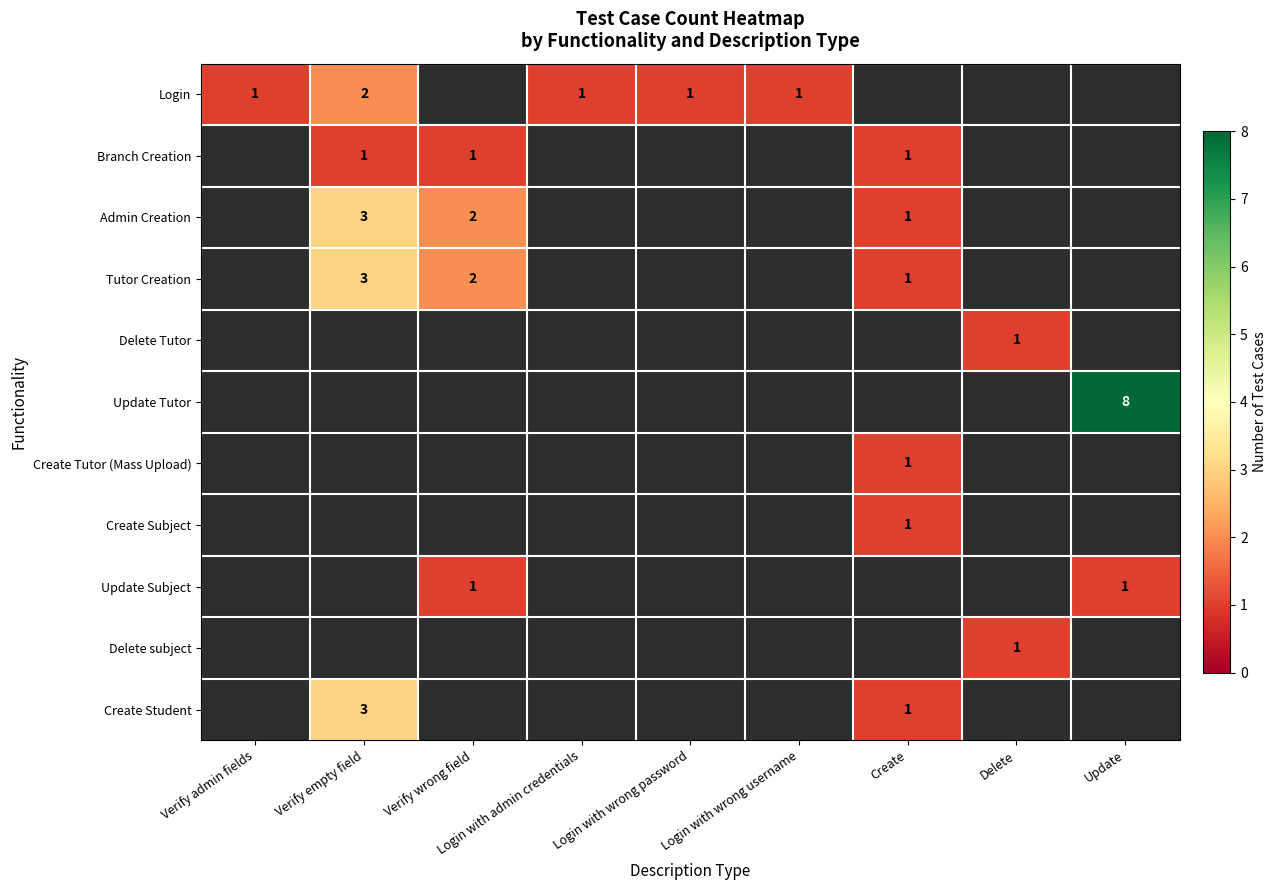

The Login series shows 2 at Verify empty field. True or false?

True